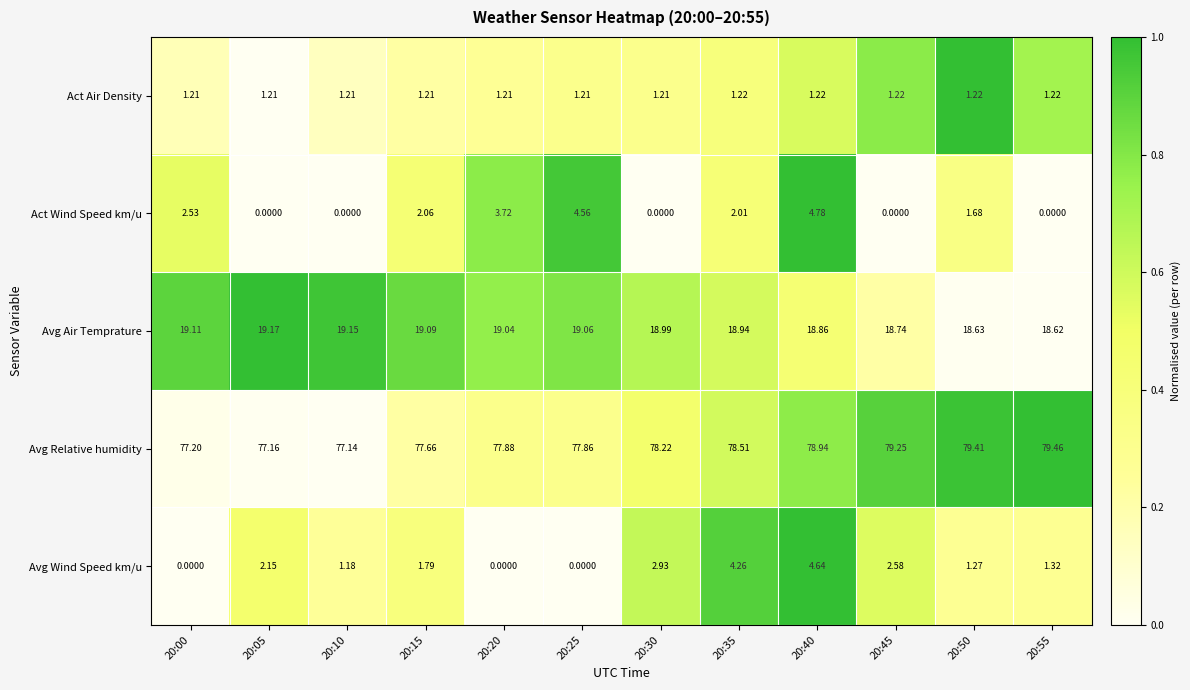

At 20:45, list the series in order from largest to smallest.

Avg Relative humidity, Avg Air Temprature, Avg Wind Speed km/u, Act Air Density, Act Wind Speed km/u